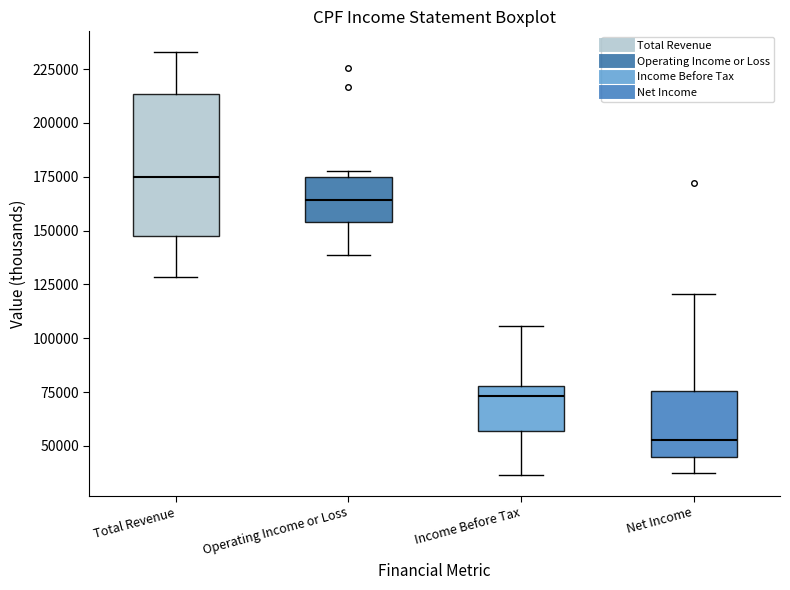

Which box is the tallest, from its lower edge to its upper edge?

Total Revenue